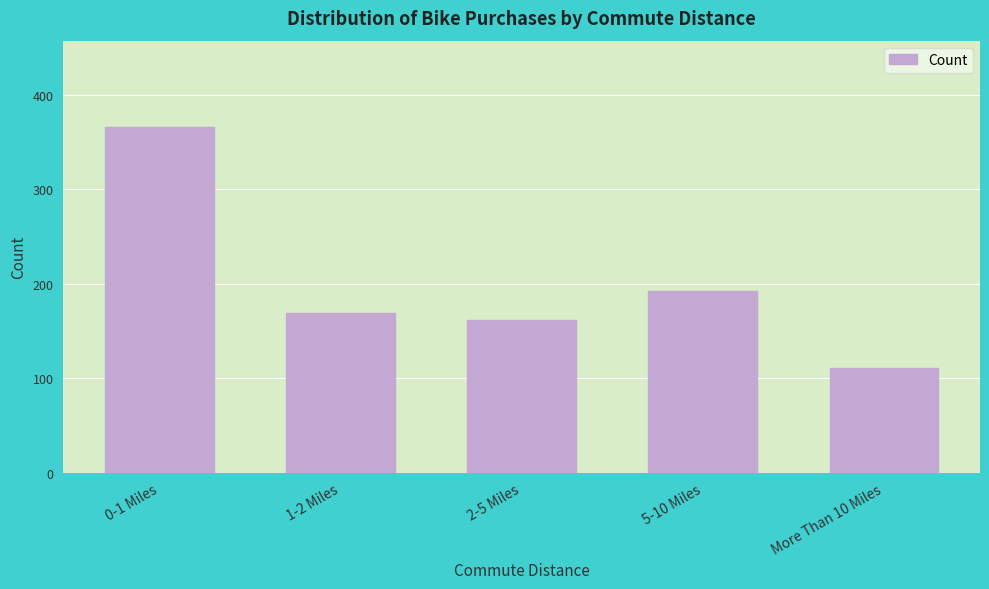

Reading left to right, transcribe all the data shown in this chart.

366	169	162	192	111